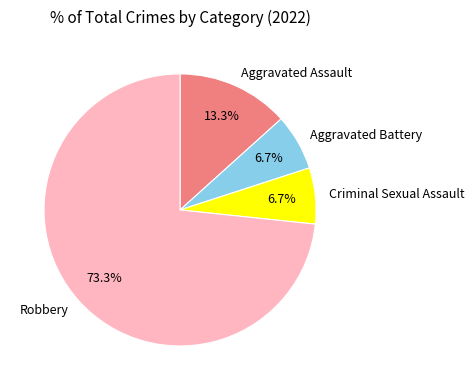

What is the ratio of the value at Criminal Sexual Assault to the value at Robbery?

0.1